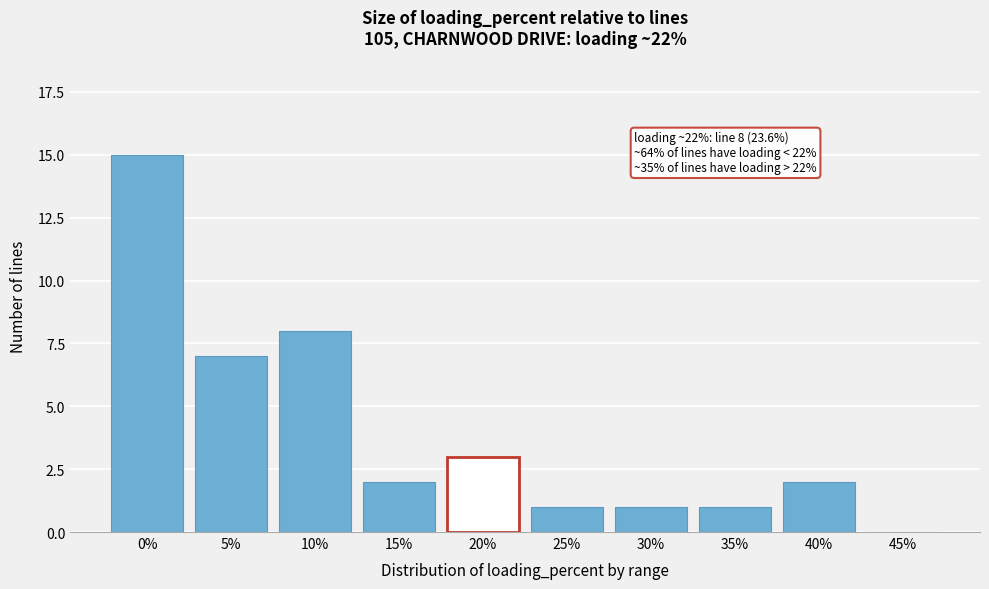

Reading left to right, transcribe all the data shown in this chart.

0%=15	5%=7	10%=8	15%=2	20%=3	25%=1	30%=1	35%=1	40%=2	45%=0